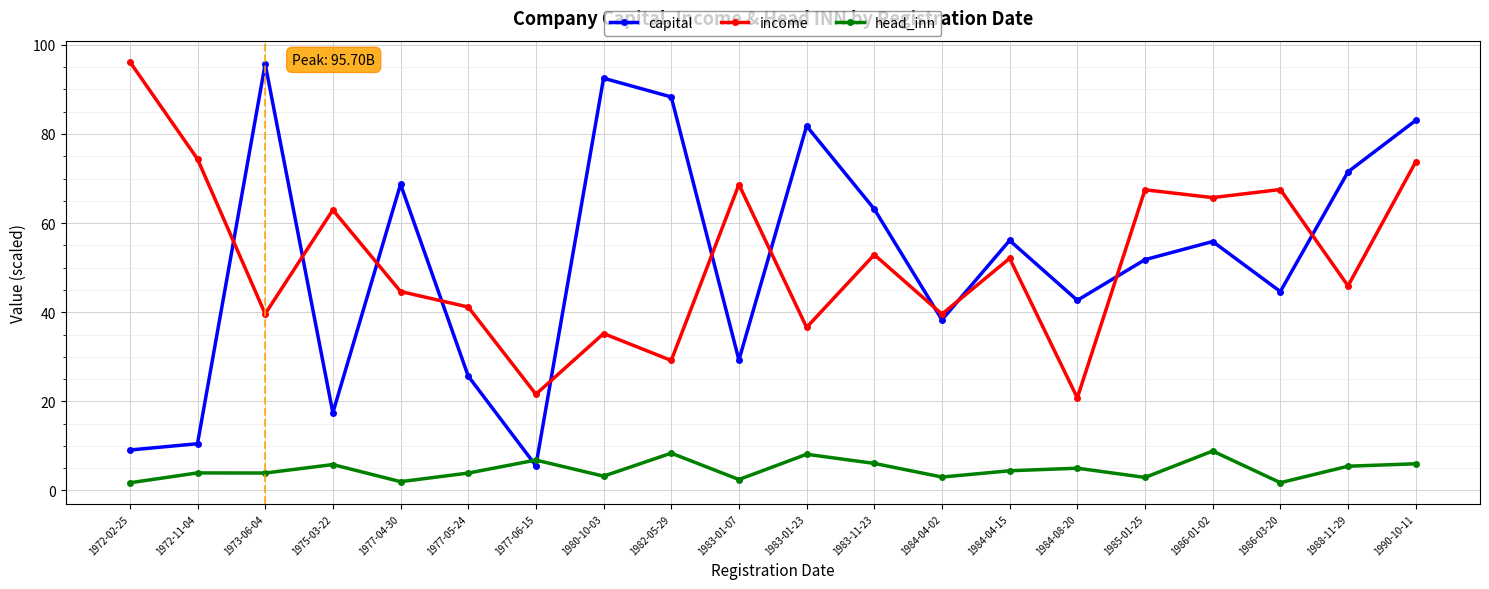

How many data points does each series have?

20